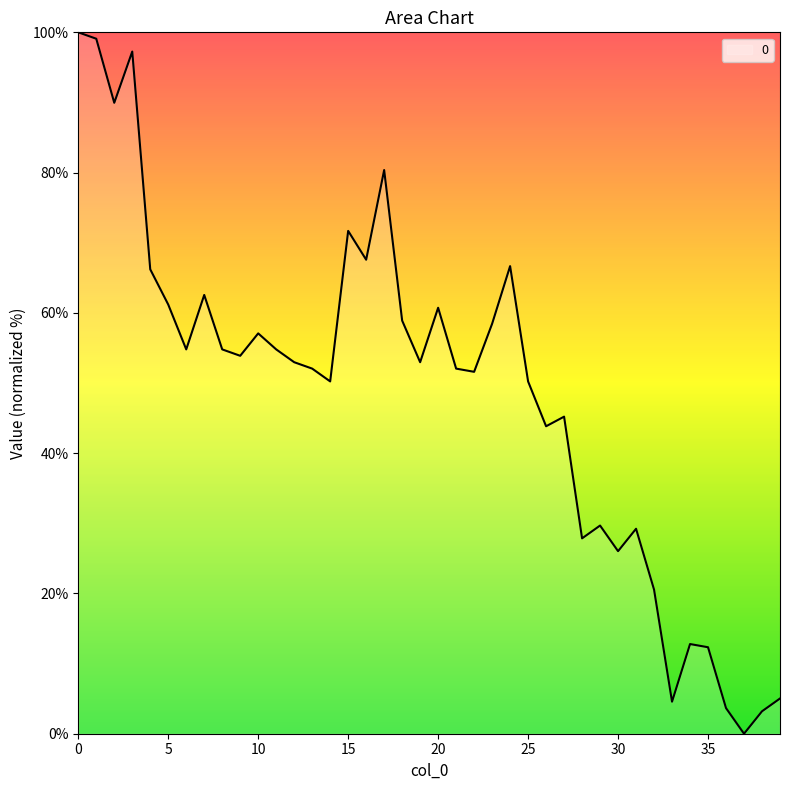

What is the greatest value displayed?

100.0